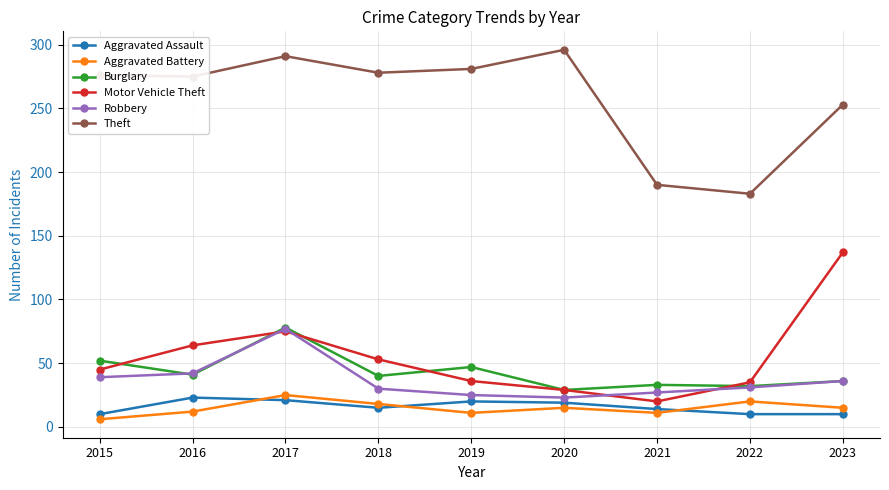

True or false: Aggravated Assault and Motor Vehicle Theft intersect in this chart.

False